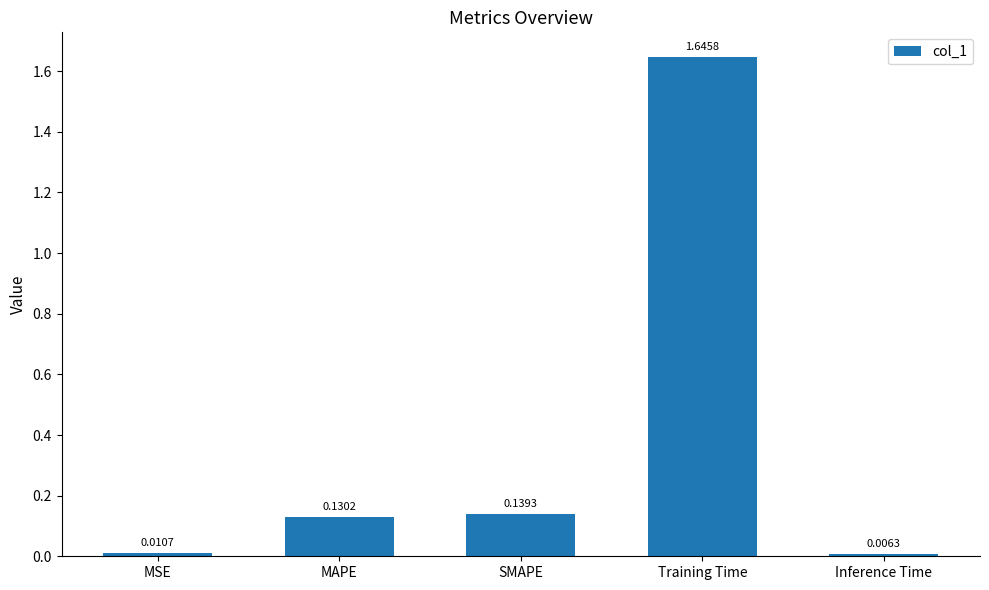

The value at MAPE is 0.2. True or false?

False